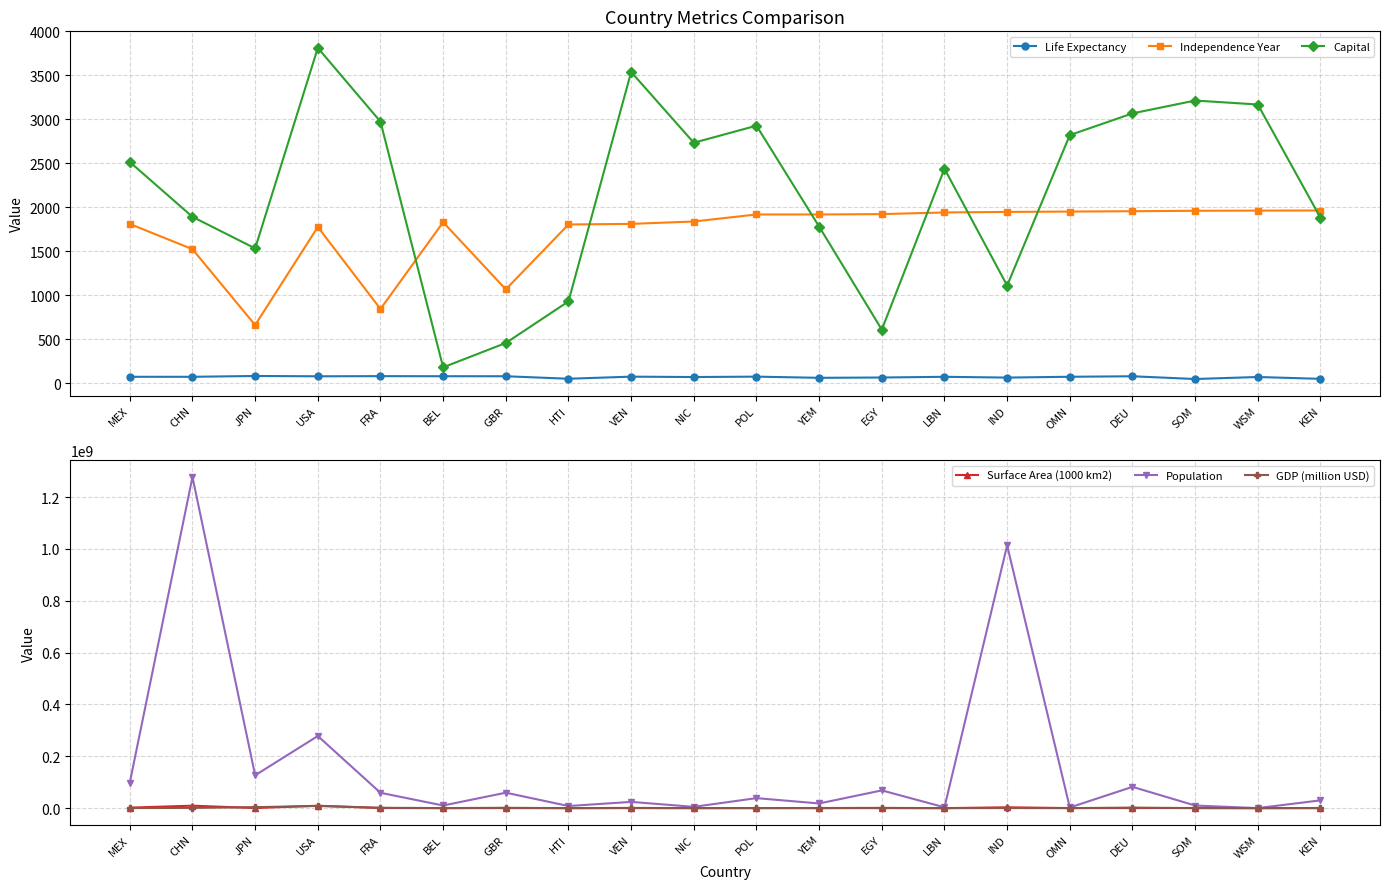

What is the label of the 1st point from the left?

MEX